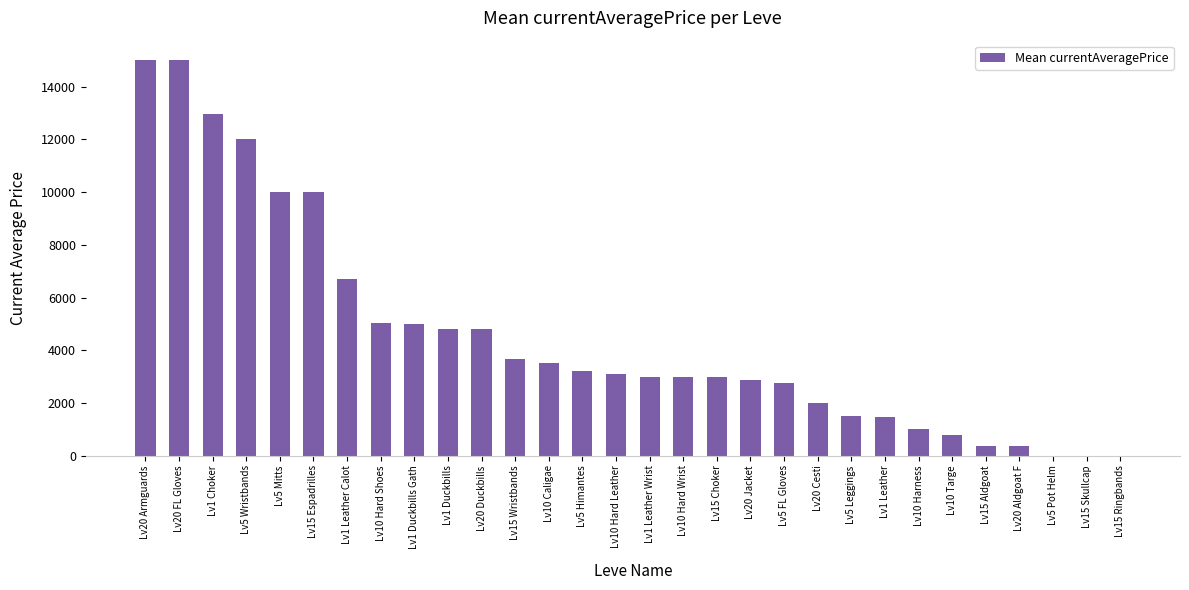

The value at Lv20 Duckbills is 8317.1. True or false?

False